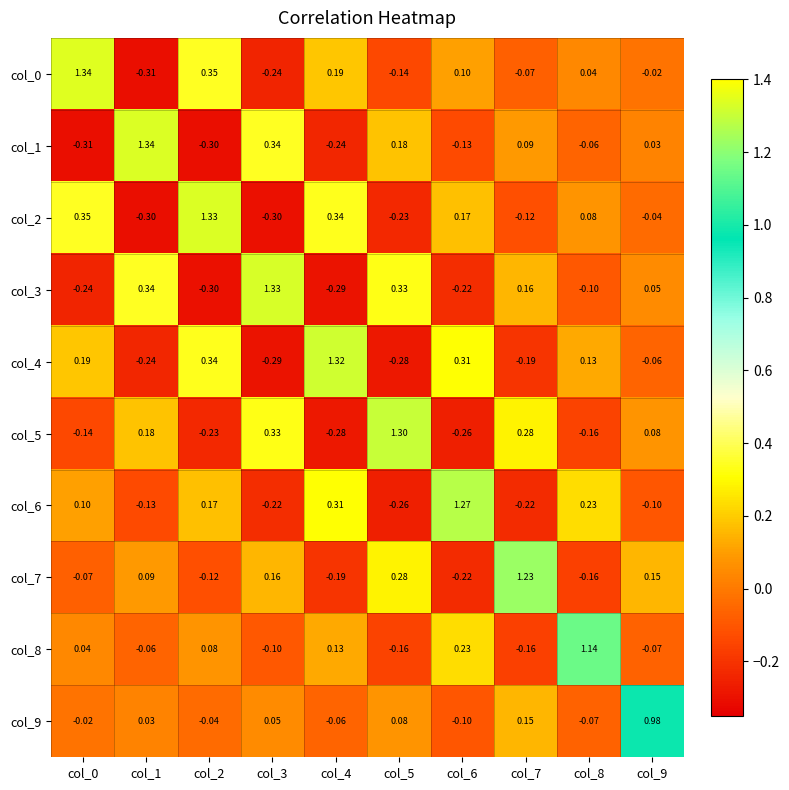

How many negative values does the col_9 series have?

5